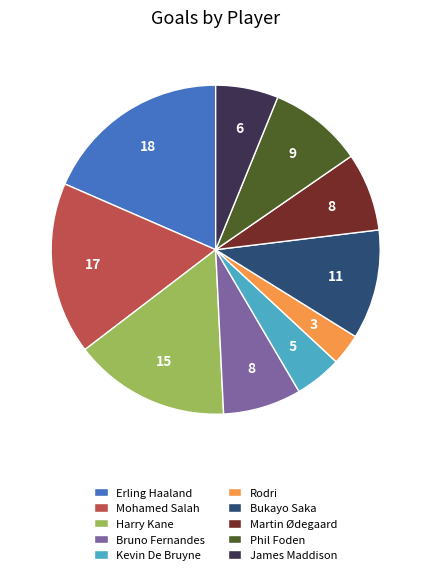

Which slice is the smallest?

Rodri